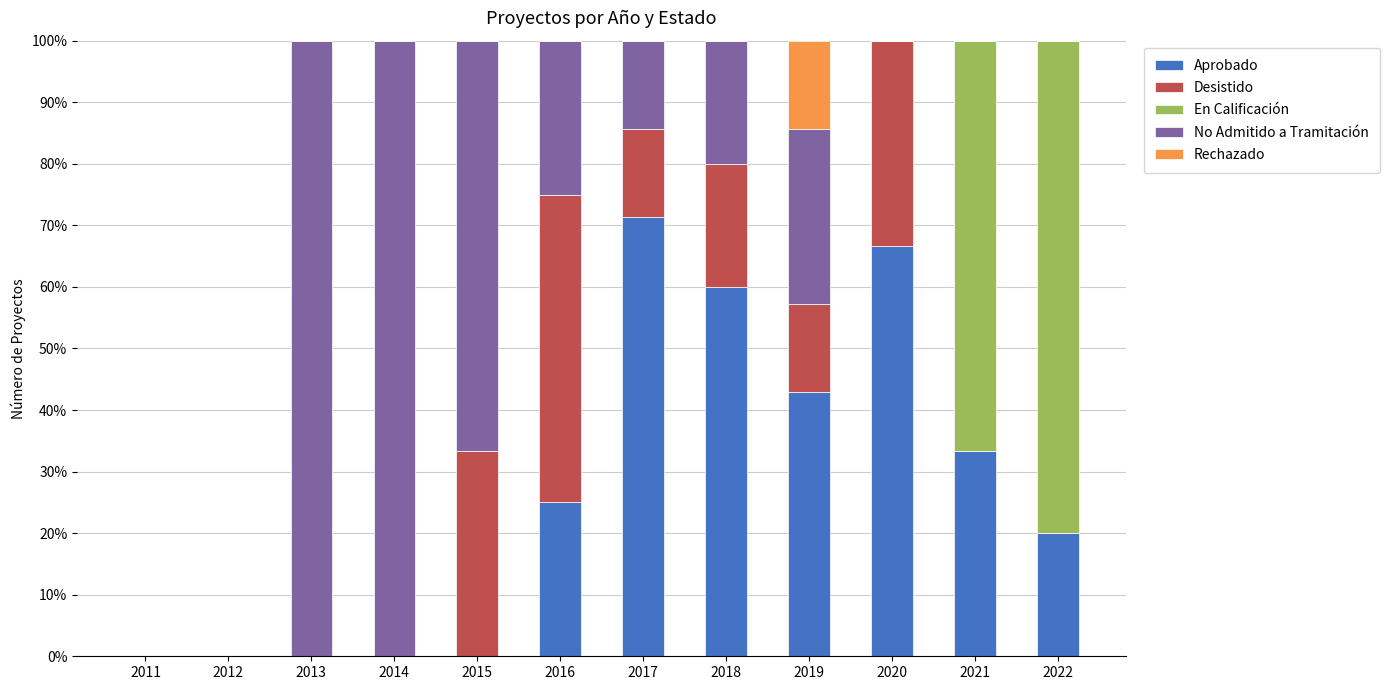

True or false: Aprobado has a value of 105.0 at 2018.

False